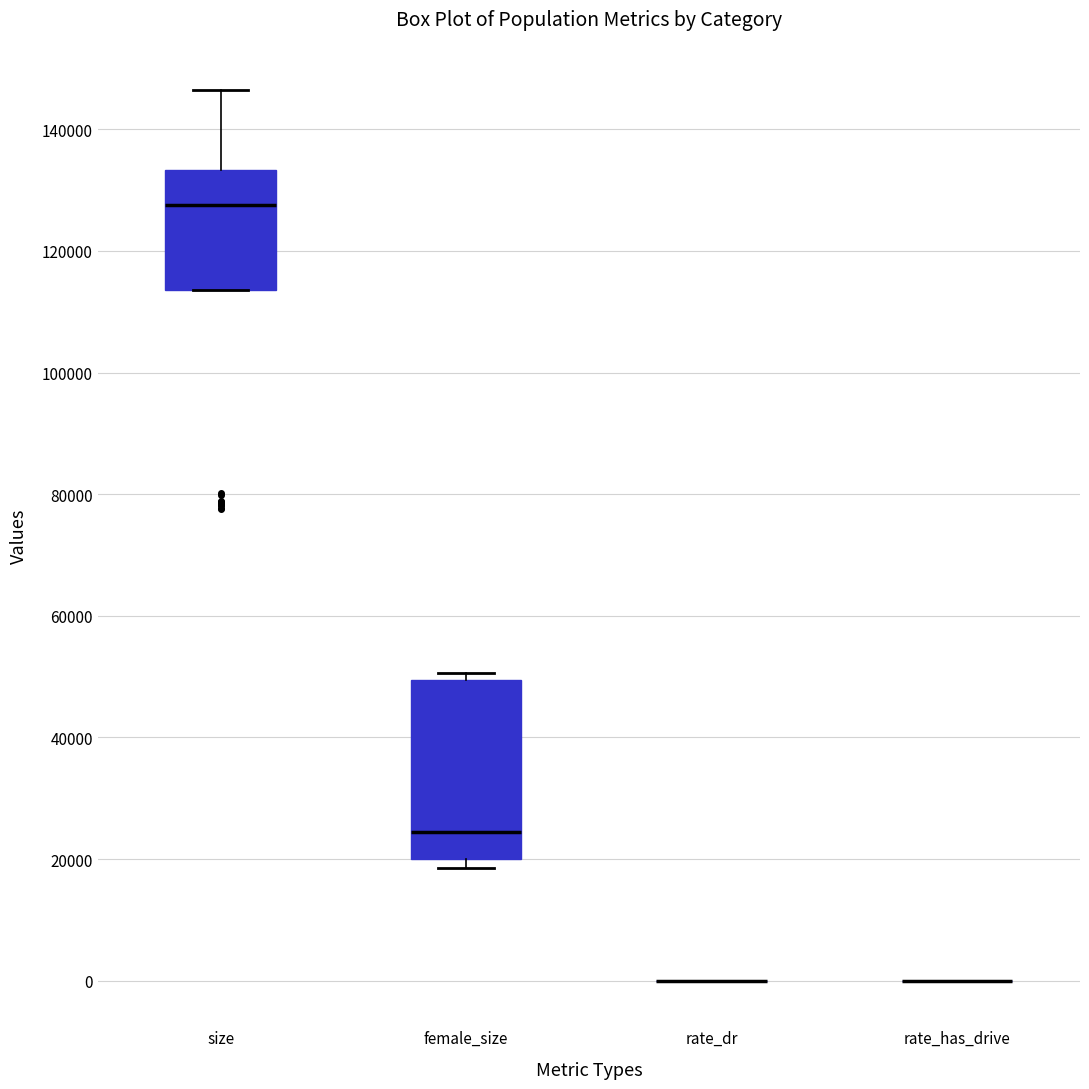

Reading left to right, read every box against the y-axis: the position of its median line, the range the box covers, and the ends of its whiskers. The values are not printed on the chart, so give them approximately, as read against the axis.

size: median 128000, box 114000 to 134000, whiskers 114000 to 146000
female_size: median 24000, box 20000 to 50000, whiskers 18000 to 50000 (just above the box's upper edge)
rate_dr: box collapsed to a line at 0, whiskers 0 to 0
rate_has_drive: box collapsed to a line at 0, whiskers 0 to 0